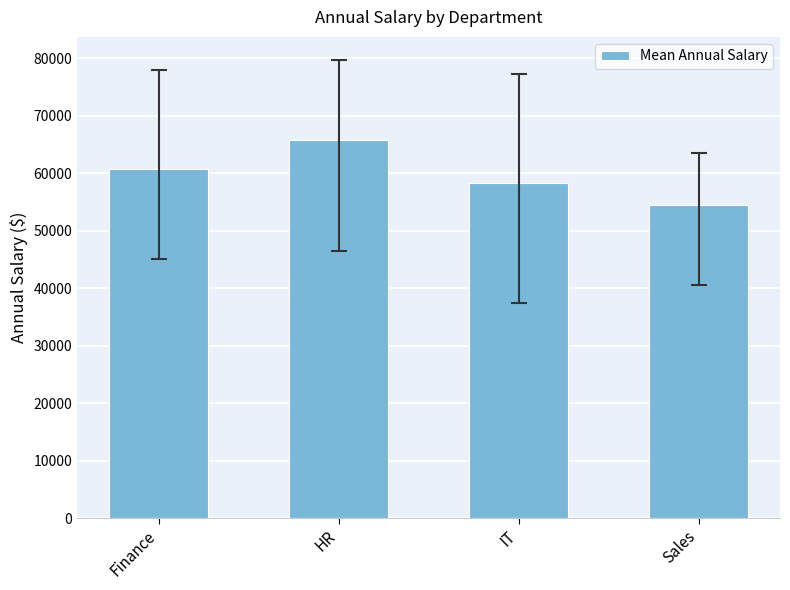

What is the change in value from Finance to IT?

-2455.6